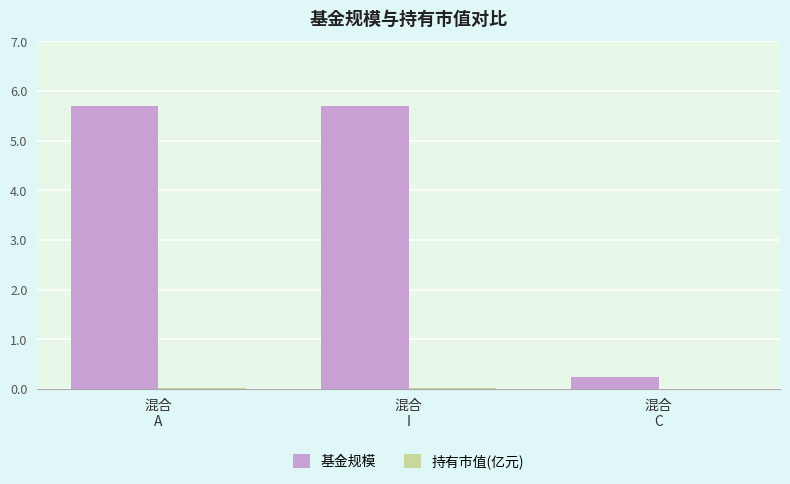

What is the greatest value displayed?

5.7